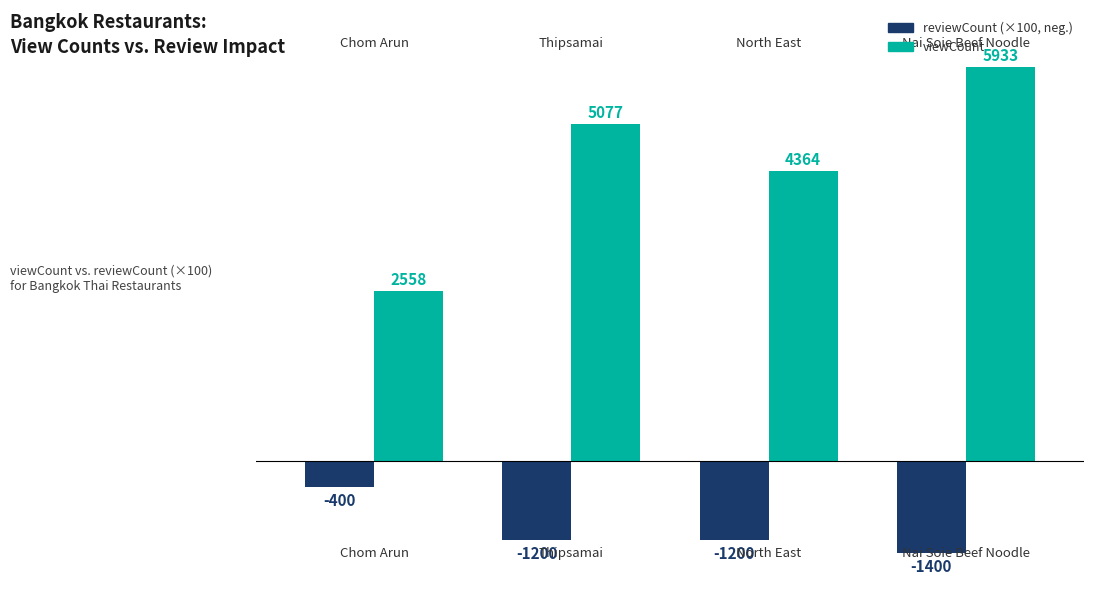

What is the minimum value shown in the chart?

-1400